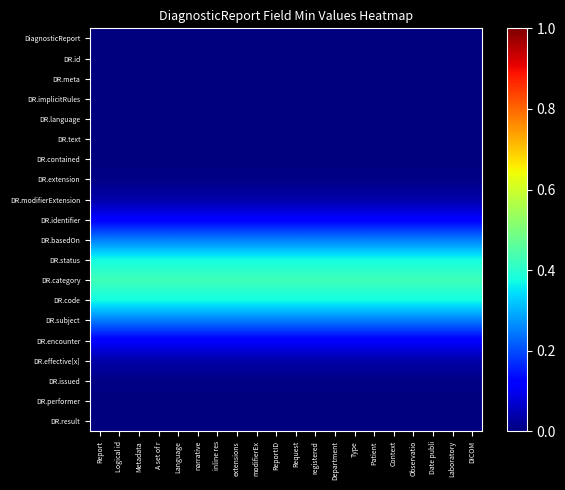

Reading left to right, transcribe all the data shown in this chart.

DiagnosticReport: Report=0.0	Logical id=0.0	Metadata=0.0	A set of r=0.0	Language=0.0	narrative=0.0	inline res=0.0	extensions=0.0	modifierEx=0.0	ReportID=0.0	Request=0.0	registered=0.0	Department=0.0	Type=0.0	Patient=0.0	Context=0.0	Observatio=0.0	Date publi=0.0	Laboratory=0.0	DICOM=0.0
DR.id: Report=0.0	Logical id=0.0	Metadata=0.0	A set of r=0.0	Language=0.0	narrative=0.0	inline res=0.0	extensions=0.0	modifierEx=0.0	ReportID=0.0	Request=0.0	registered=0.0	Department=0.0	Type=0.0	Patient=0.0	Context=0.0	Observatio=0.0	Date publi=0.0	Laboratory=0.0	DICOM=0.0
DR.meta: Report=0.0	Logical id=0.0	Metadata=0.0	A set of r=0.0	Language=0.0	narrative=0.0	inline res=0.0	extensions=0.0	modifierEx=0.0	ReportID=0.0	Request=0.0	registered=0.0	Department=0.0	Type=0.0	Patient=0.0	Context=0.0	Observatio=0.0	Date publi=0.0	Laboratory=0.0	DICOM=0.0
DR.implicitRules: Report=0.0	Logical id=0.0	Metadata=0.0	A set of r=0.0	Language=0.0	narrative=0.0	inline res=0.0	extensions=0.0	modifierEx=0.0	ReportID=0.0	Request=0.0	registered=0.0	Department=0.0	Type=0.0	Patient=0.0	Context=0.0	Observatio=0.0	Date publi=0.0	Laboratory=0.0	DICOM=0.0
DR.language: Report=0.0	Logical id=0.0	Metadata=0.0	A set of r=0.0	Language=0.0	narrative=0.0	inline res=0.0	extensions=0.0	modifierEx=0.0	ReportID=0.0	Request=0.0	registered=0.0	Department=0.0	Type=0.0	Patient=0.0	Context=0.0	Observatio=0.0	Date publi=0.0	Laboratory=0.0	DICOM=0.0
DR.text: Report=0.0	Logical id=0.0	Metadata=0.0	A set of r=0.0	Language=0.0	narrative=0.0	inline res=0.0	extensions=0.0	modifierEx=0.0	ReportID=0.0	Request=0.0	registered=0.0	Department=0.0	Type=0.0	Patient=0.0	Context=0.0	Observatio=0.0	Date publi=0.0	Laboratory=0.0	DICOM=0.0
DR.contained: Report=0.0	Logical id=0.0	Metadata=0.0	A set of r=0.0	Language=0.0	narrative=0.0	inline res=0.0	extensions=0.0	modifierEx=0.0	ReportID=0.0	Request=0.0	registered=0.0	Department=0.0	Type=0.0	Patient=0.0	Context=0.0	Observatio=0.0	Date publi=0.0	Laboratory=0.0	DICOM=0.0
DR.extension: Report=0.0	Logical id=0.0	Metadata=0.0	A set of r=0.0	Language=0.0	narrative=0.0	inline res=0.0	extensions=0.0	modifierEx=0.0	ReportID=0.0	Request=0.0	registered=0.0	Department=0.0	Type=0.0	Patient=0.0	Context=0.0	Observatio=0.0	Date publi=0.0	Laboratory=0.0	DICOM=0.0
DR.modifierExtension: Report=0.0	Logical id=0.0	Metadata=0.0	A set of r=0.0	Language=0.0	narrative=0.0	inline res=0.0	extensions=0.0	modifierEx=0.0	ReportID=0.0	Request=0.0	registered=0.0	Department=0.0	Type=0.0	Patient=0.0	Context=0.0	Observatio=0.0	Date publi=0.0	Laboratory=0.0	DICOM=0.0
DR.identifier: Report=0.1	Logical id=0.1	Metadata=0.1	A set of r=0.1	Language=0.1	narrative=0.1	inline res=0.1	extensions=0.1	modifierEx=0.1	ReportID=0.1	Request=0.1	registered=0.1	Department=0.1	Type=0.1	Patient=0.1	Context=0.1	Observatio=0.1	Date publi=0.1	Laboratory=0.1	DICOM=0.1
DR.basedOn: Report=0.2	Logical id=0.2	Metadata=0.2	A set of r=0.2	Language=0.2	narrative=0.2	inline res=0.2	extensions=0.2	modifierEx=0.2	ReportID=0.2	Request=0.2	registered=0.2	Department=0.2	Type=0.2	Patient=0.2	Context=0.2	Observatio=0.2	Date publi=0.2	Laboratory=0.2	DICOM=0.2
DR.status: Report=0.4	Logical id=0.4	Metadata=0.4	A set of r=0.4	Language=0.4	narrative=0.4	inline res=0.4	extensions=0.4	modifierEx=0.4	ReportID=0.4	Request=0.4	registered=0.4	Department=0.4	Type=0.4	Patient=0.4	Context=0.4	Observatio=0.4	Date publi=0.4	Laboratory=0.4	DICOM=0.4
DR.category: Report=0.4	Logical id=0.4	Metadata=0.4	A set of r=0.4	Language=0.4	narrative=0.4	inline res=0.4	extensions=0.4	modifierEx=0.4	ReportID=0.4	Request=0.4	registered=0.4	Department=0.4	Type=0.4	Patient=0.4	Context=0.4	Observatio=0.4	Date publi=0.4	Laboratory=0.4	DICOM=0.4
DR.code: Report=0.4	Logical id=0.4	Metadata=0.4	A set of r=0.4	Language=0.4	narrative=0.4	inline res=0.4	extensions=0.4	modifierEx=0.4	ReportID=0.4	Request=0.4	registered=0.4	Department=0.4	Type=0.4	Patient=0.4	Context=0.4	Observatio=0.4	Date publi=0.4	Laboratory=0.4	DICOM=0.4
DR.subject: Report=0.2	Logical id=0.2	Metadata=0.2	A set of r=0.2	Language=0.2	narrative=0.2	inline res=0.2	extensions=0.2	modifierEx=0.2	ReportID=0.2	Request=0.2	registered=0.2	Department=0.2	Type=0.2	Patient=0.2	Context=0.2	Observatio=0.2	Date publi=0.2	Laboratory=0.2	DICOM=0.2
DR.encounter: Report=0.1	Logical id=0.1	Metadata=0.1	A set of r=0.1	Language=0.1	narrative=0.1	inline res=0.1	extensions=0.1	modifierEx=0.1	ReportID=0.1	Request=0.1	registered=0.1	Department=0.1	Type=0.1	Patient=0.1	Context=0.1	Observatio=0.1	Date publi=0.1	Laboratory=0.1	DICOM=0.1
DR.effective[x]: Report=0.0	Logical id=0.0	Metadata=0.0	A set of r=0.0	Language=0.0	narrative=0.0	inline res=0.0	extensions=0.0	modifierEx=0.0	ReportID=0.0	Request=0.0	registered=0.0	Department=0.0	Type=0.0	Patient=0.0	Context=0.0	Observatio=0.0	Date publi=0.0	Laboratory=0.0	DICOM=0.0
DR.issued: Report=0.0	Logical id=0.0	Metadata=0.0	A set of r=0.0	Language=0.0	narrative=0.0	inline res=0.0	extensions=0.0	modifierEx=0.0	ReportID=0.0	Request=0.0	registered=0.0	Department=0.0	Type=0.0	Patient=0.0	Context=0.0	Observatio=0.0	Date publi=0.0	Laboratory=0.0	DICOM=0.0
DR.performer: Report=0.0	Logical id=0.0	Metadata=0.0	A set of r=0.0	Language=0.0	narrative=0.0	inline res=0.0	extensions=0.0	modifierEx=0.0	ReportID=0.0	Request=0.0	registered=0.0	Department=0.0	Type=0.0	Patient=0.0	Context=0.0	Observatio=0.0	Date publi=0.0	Laboratory=0.0	DICOM=0.0
DR.result: Report=0.0	Logical id=0.0	Metadata=0.0	A set of r=0.0	Language=0.0	narrative=0.0	inline res=0.0	extensions=0.0	modifierEx=0.0	ReportID=0.0	Request=0.0	registered=0.0	Department=0.0	Type=0.0	Patient=0.0	Context=0.0	Observatio=0.0	Date publi=0.0	Laboratory=0.0	DICOM=0.0